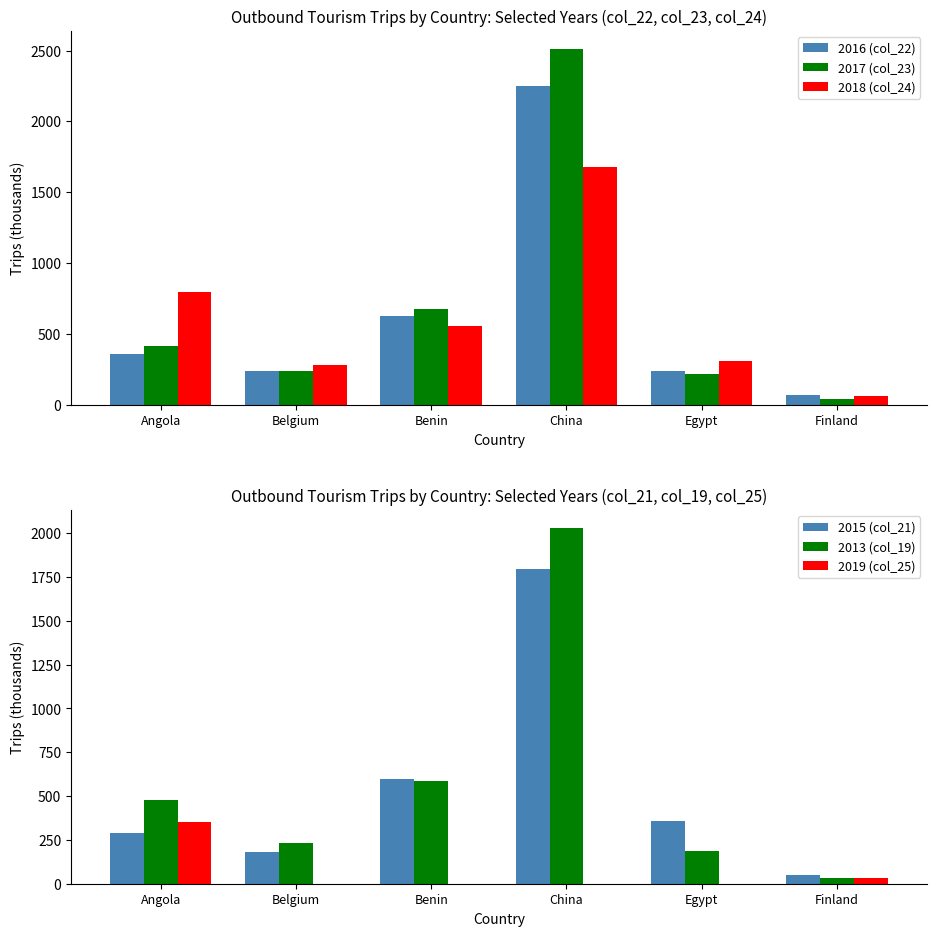

How many values in the 2018 (col_24) series exceed 556?

2